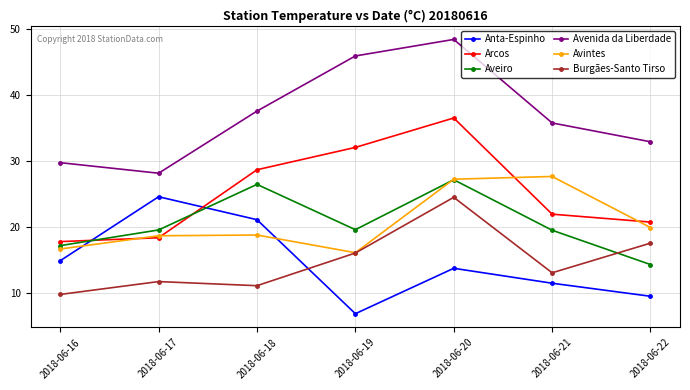

What is the difference between the highest and lowest values at 2018-06-22?

23.4